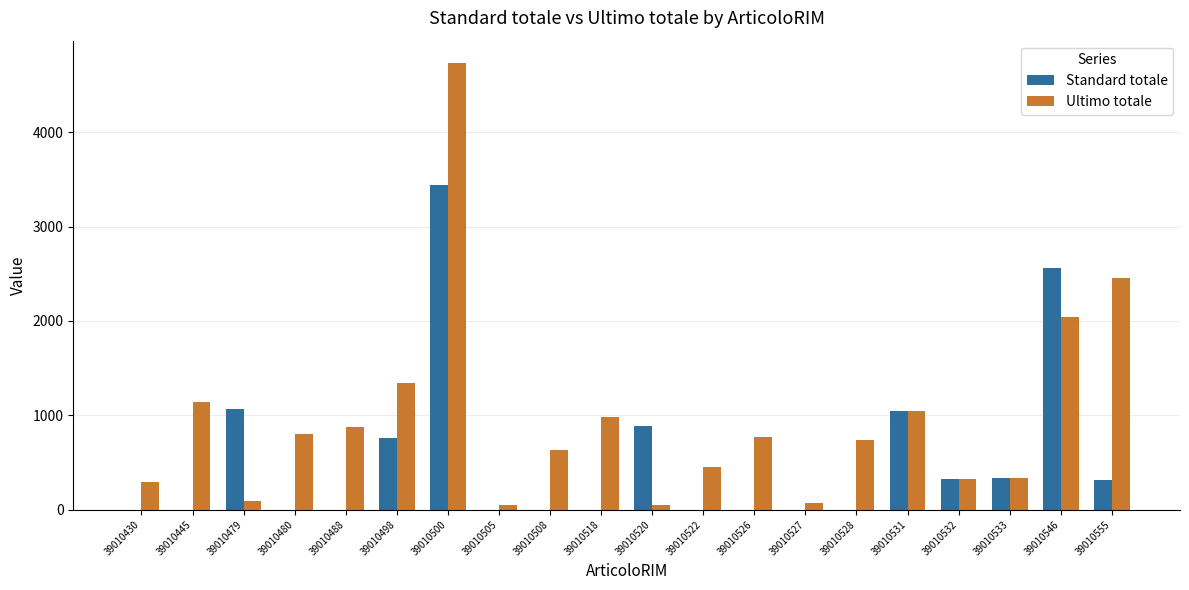

What is the approximate value of Standard totale at 39010531?

1050.0